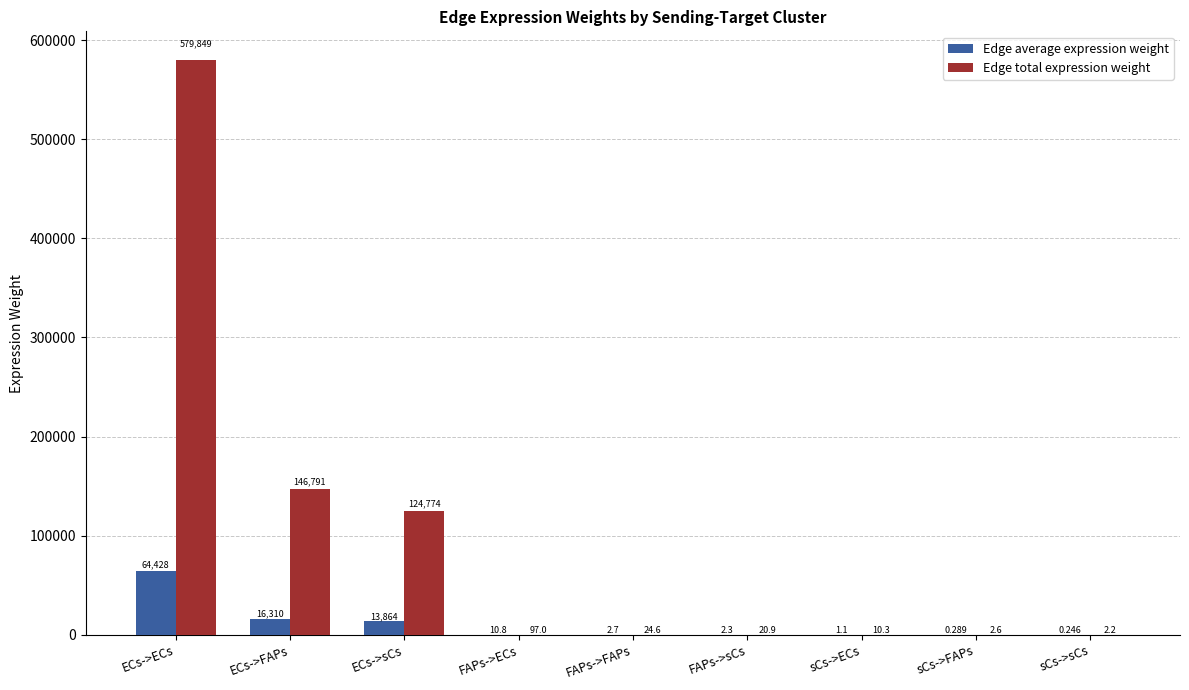

Between FAPs->ECs and sCs->sCs, which series saw the biggest shift?

Edge total expression weight